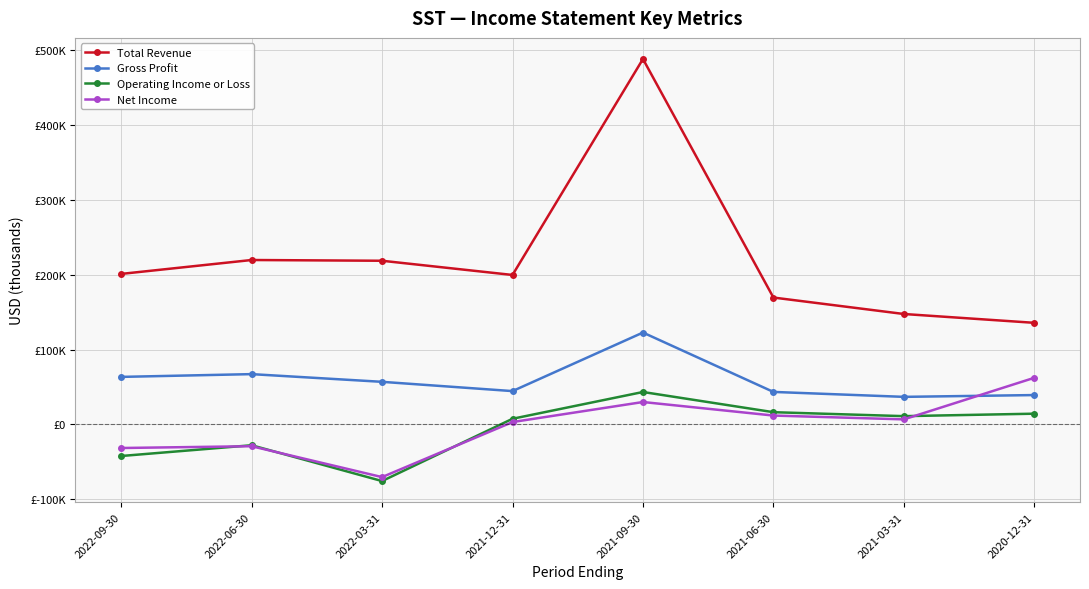

True or false: Net Income and Total Revenue cross at least once.

False